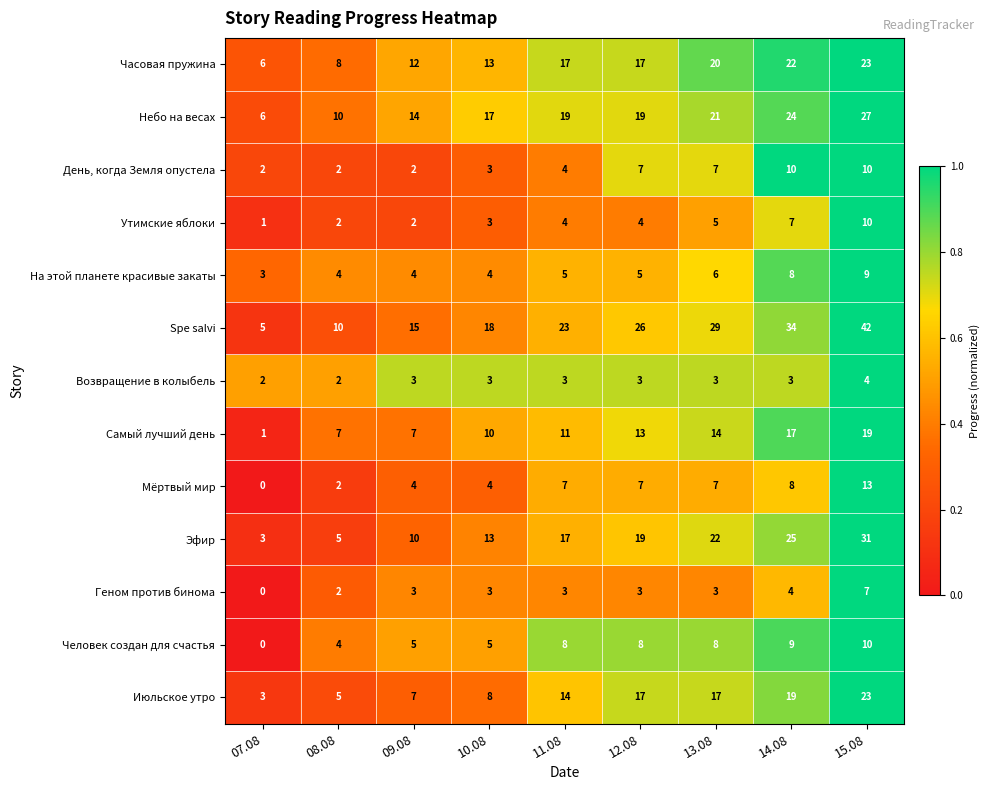

At which category is the sum across all series the highest?

15.08